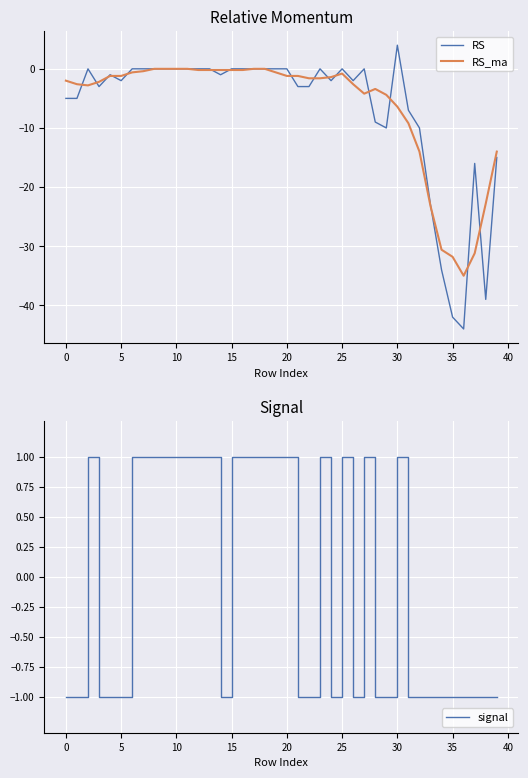

What is the sum of all RS_ma values?

-255.2